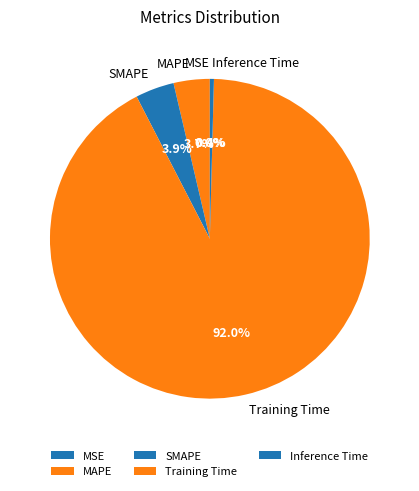

True or false: Training Time accounts for 99% of the total.

False